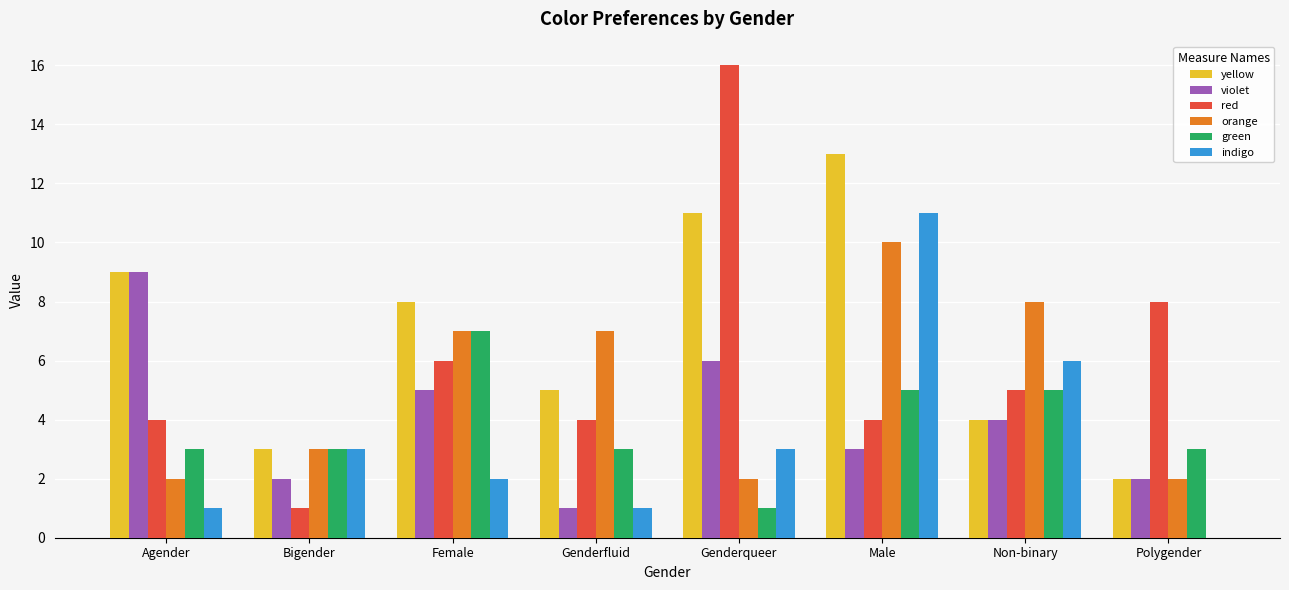

Reading left to right, what are all the values shown in this chart?

yellow: Agender=9	Bigender=3	Female=8	Genderfluid=5	Genderqueer=11	Male=13	Non-binary=4	Polygender=2
violet: Agender=9	Bigender=2	Female=5	Genderfluid=1	Genderqueer=6	Male=3	Non-binary=4	Polygender=2
red: Agender=4	Bigender=1	Female=6	Genderfluid=4	Genderqueer=16	Male=4	Non-binary=5	Polygender=8
orange: Agender=2	Bigender=3	Female=7	Genderfluid=7	Genderqueer=2	Male=10	Non-binary=8	Polygender=2
green: Agender=3	Bigender=3	Female=7	Genderfluid=3	Genderqueer=1	Male=5	Non-binary=5	Polygender=3
indigo: Agender=1	Bigender=3	Female=2	Genderfluid=1	Genderqueer=3	Male=11	Non-binary=6	Polygender=0